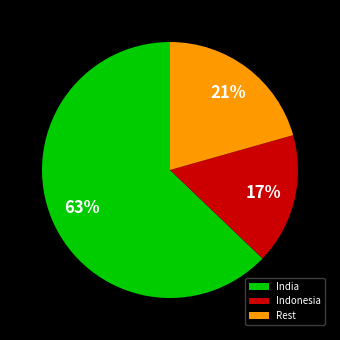

To the nearest percent, what is the difference between the largest and smallest slice percentages?

46%